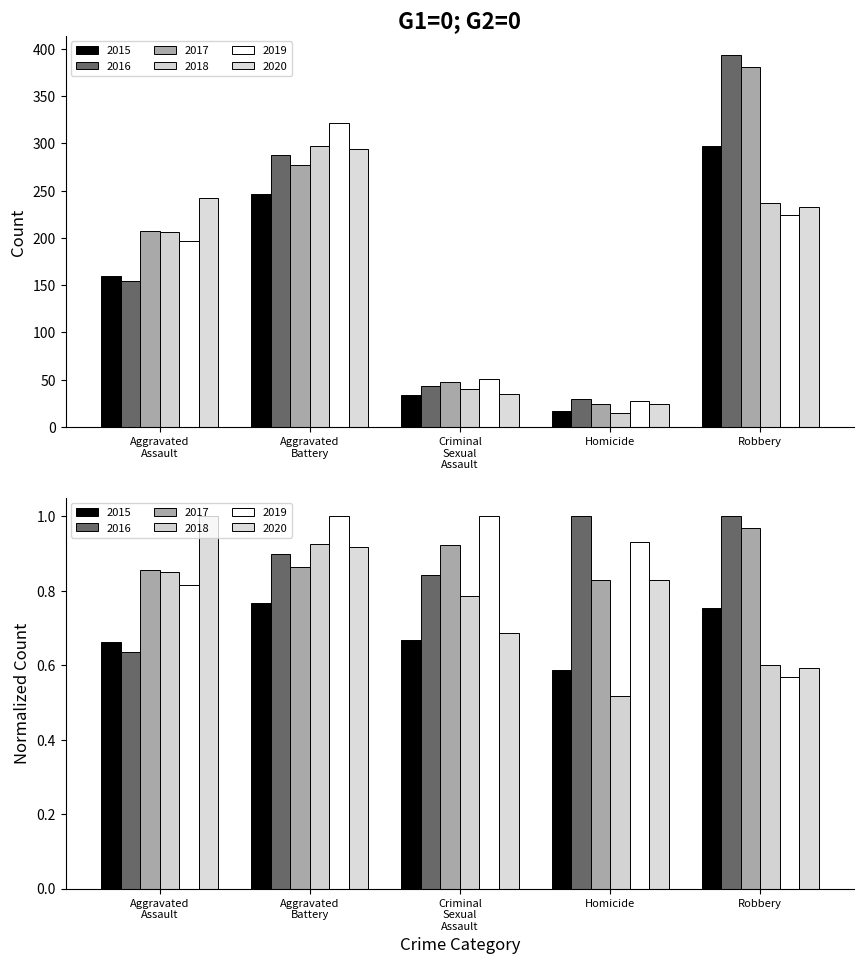

What is the label of the 3rd bar from the right?

Criminal Sexual Assault